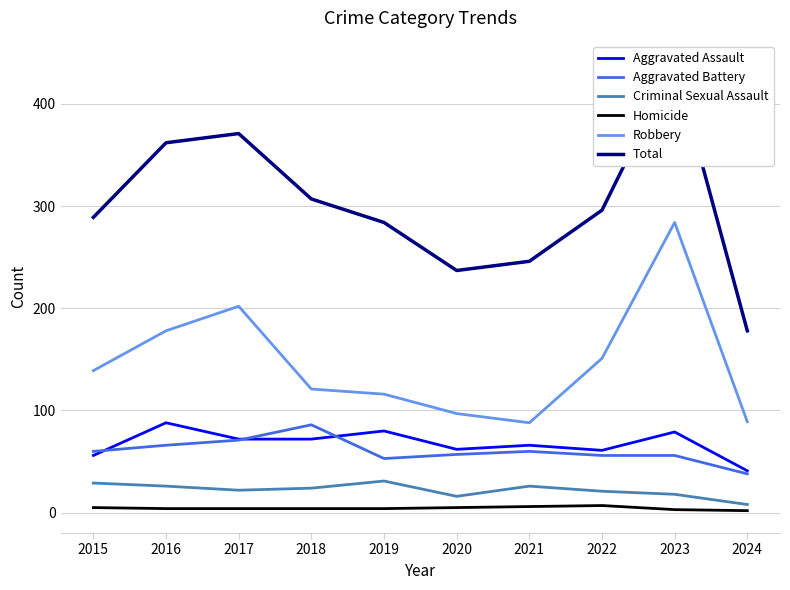

What is the difference between the Aggravated Battery values at 2015 and 2018?

26